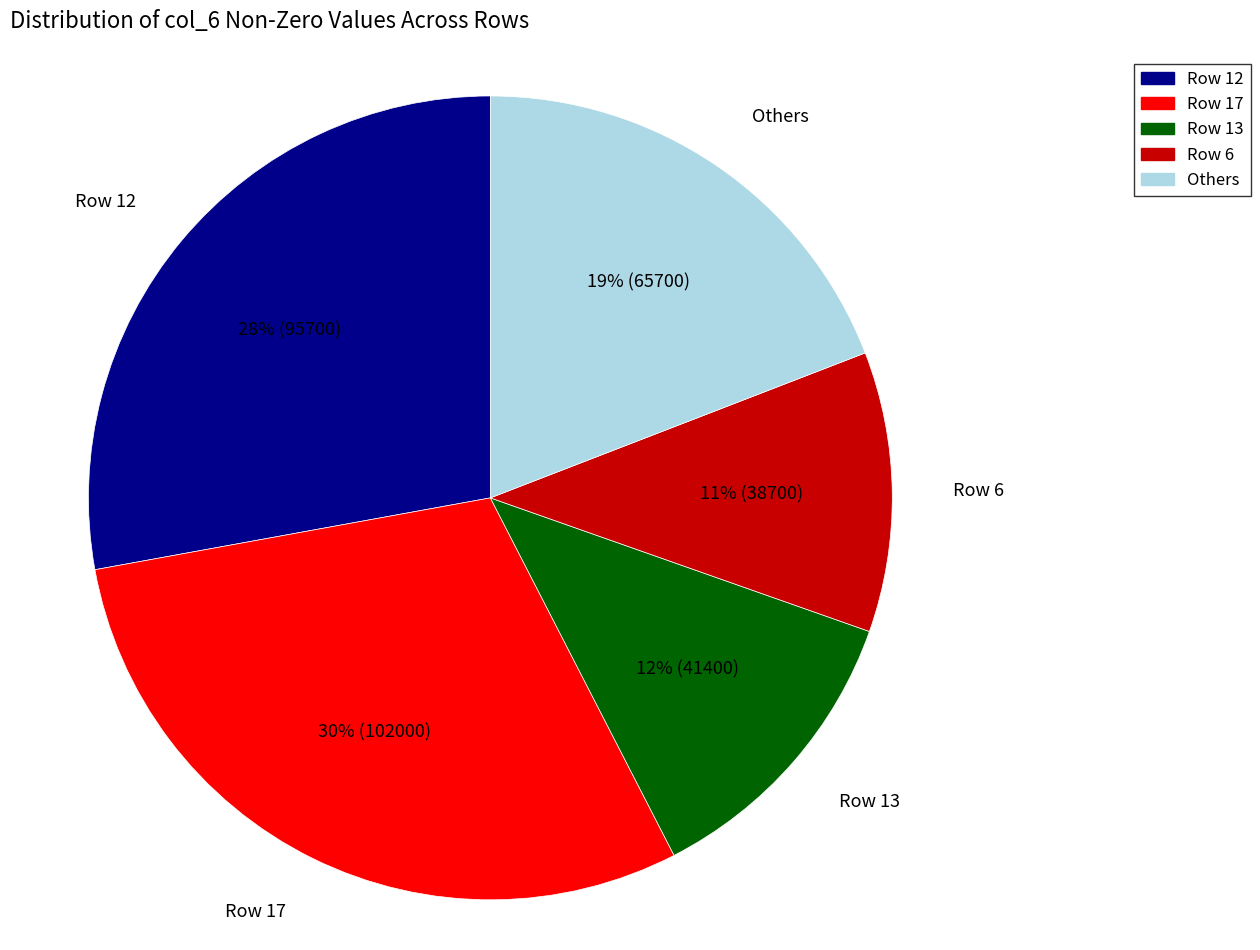

Between Row 17 and Others, which is larger?

Row 17